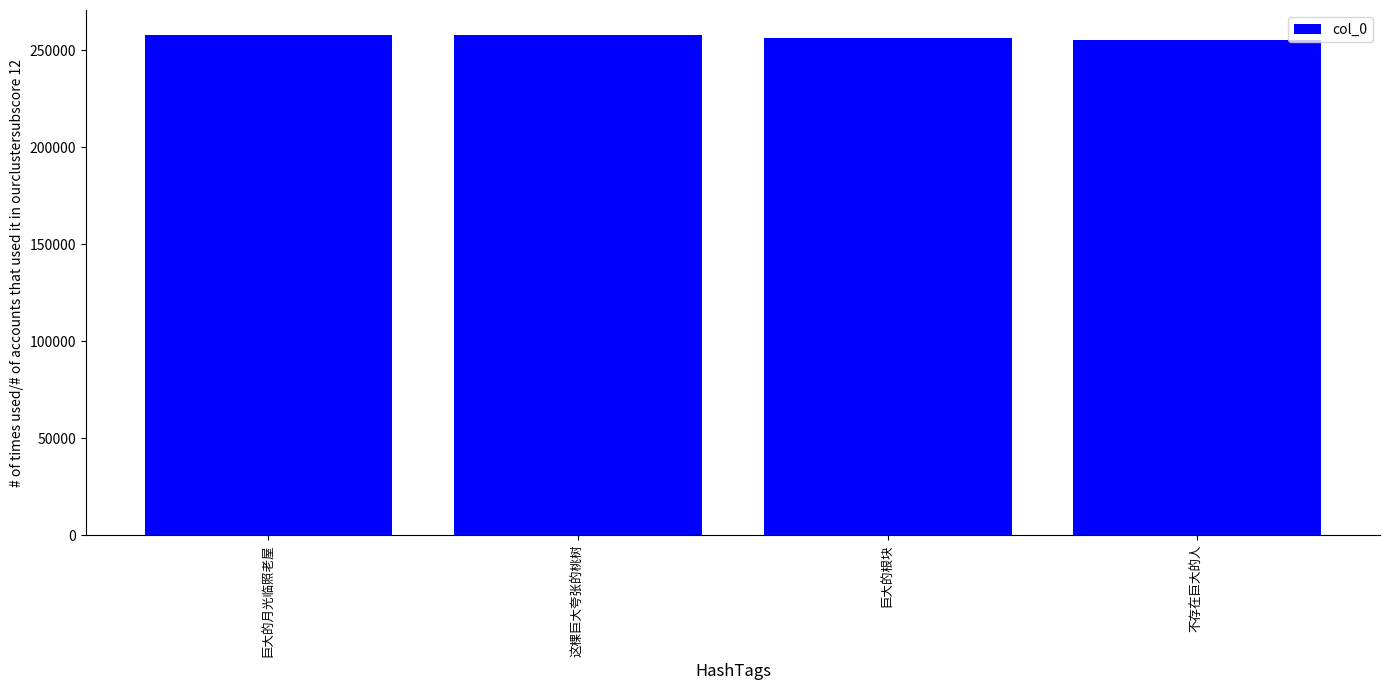

The chart shows a value of 255333 at 不存在巨大的人. True or false?

True